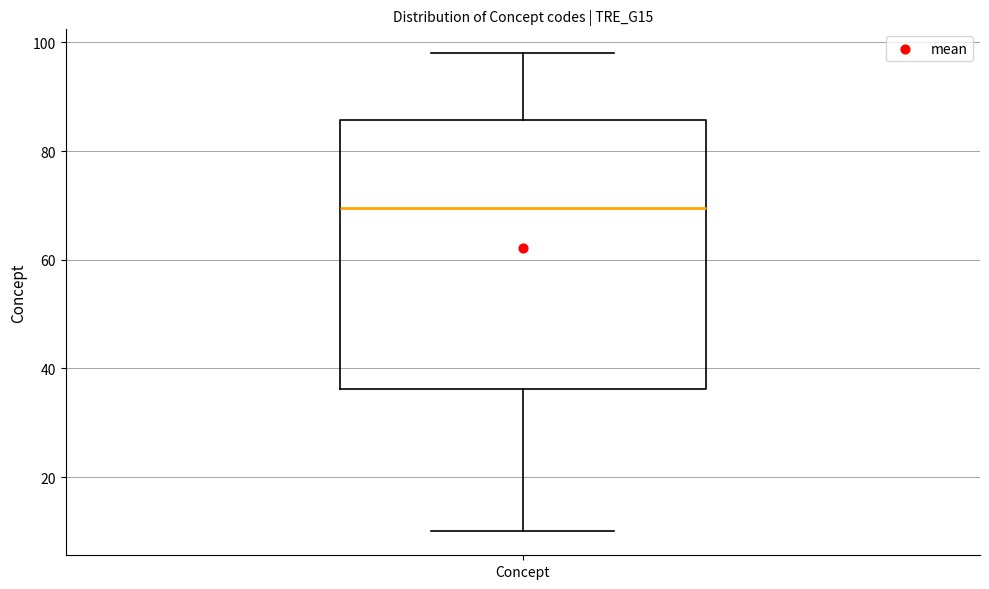

Transcribe this box plot: give where the median line is, the range the box spans, and where the two whiskers end, as read against the y-axis. The values are not printed on the chart, so give them approximately, as read against the axis.

median 70, box 36 to 86, whiskers 10 to 98